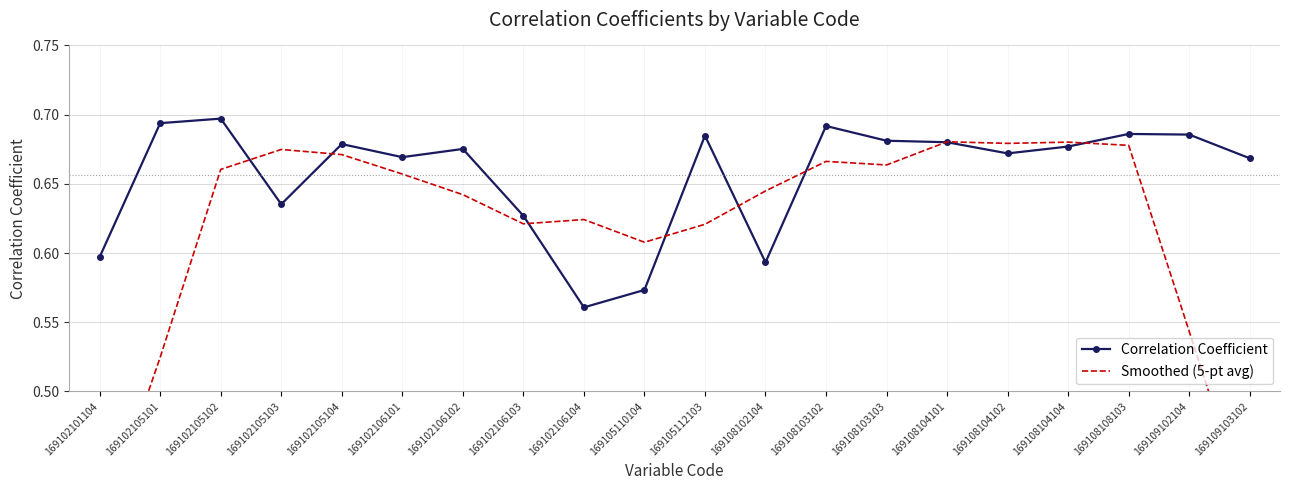

Where is Smoothed (5-pt avg) nearest to the value 0?

169102101104